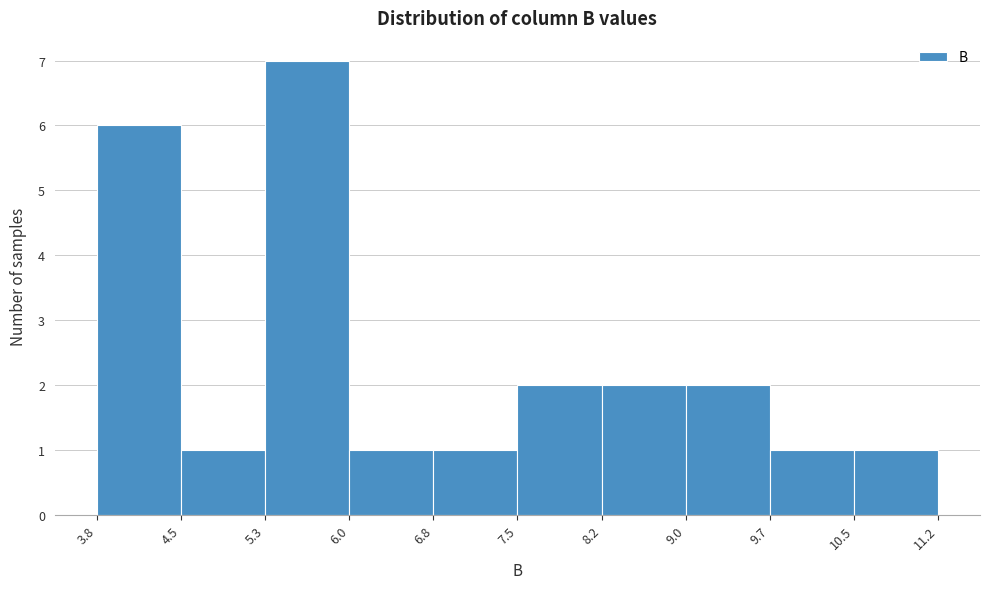

How tall is the bar that spans 4.5 to 5.3 on the x-axis? The values are not printed on the chart, so give them approximately, as read against the axis.

1